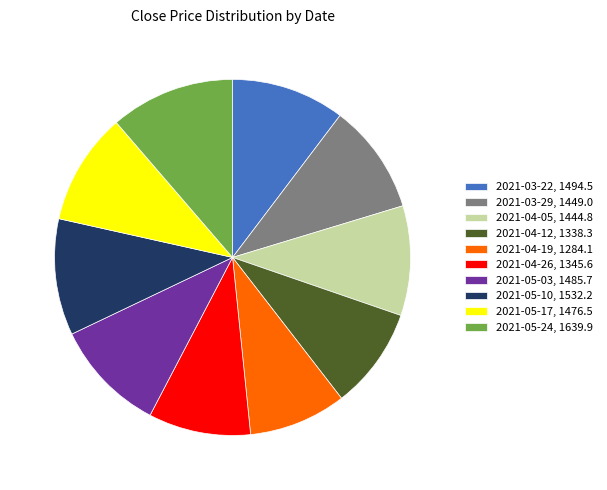

Between 2021-03-29 and 2021-04-19, which is larger?

2021-03-29